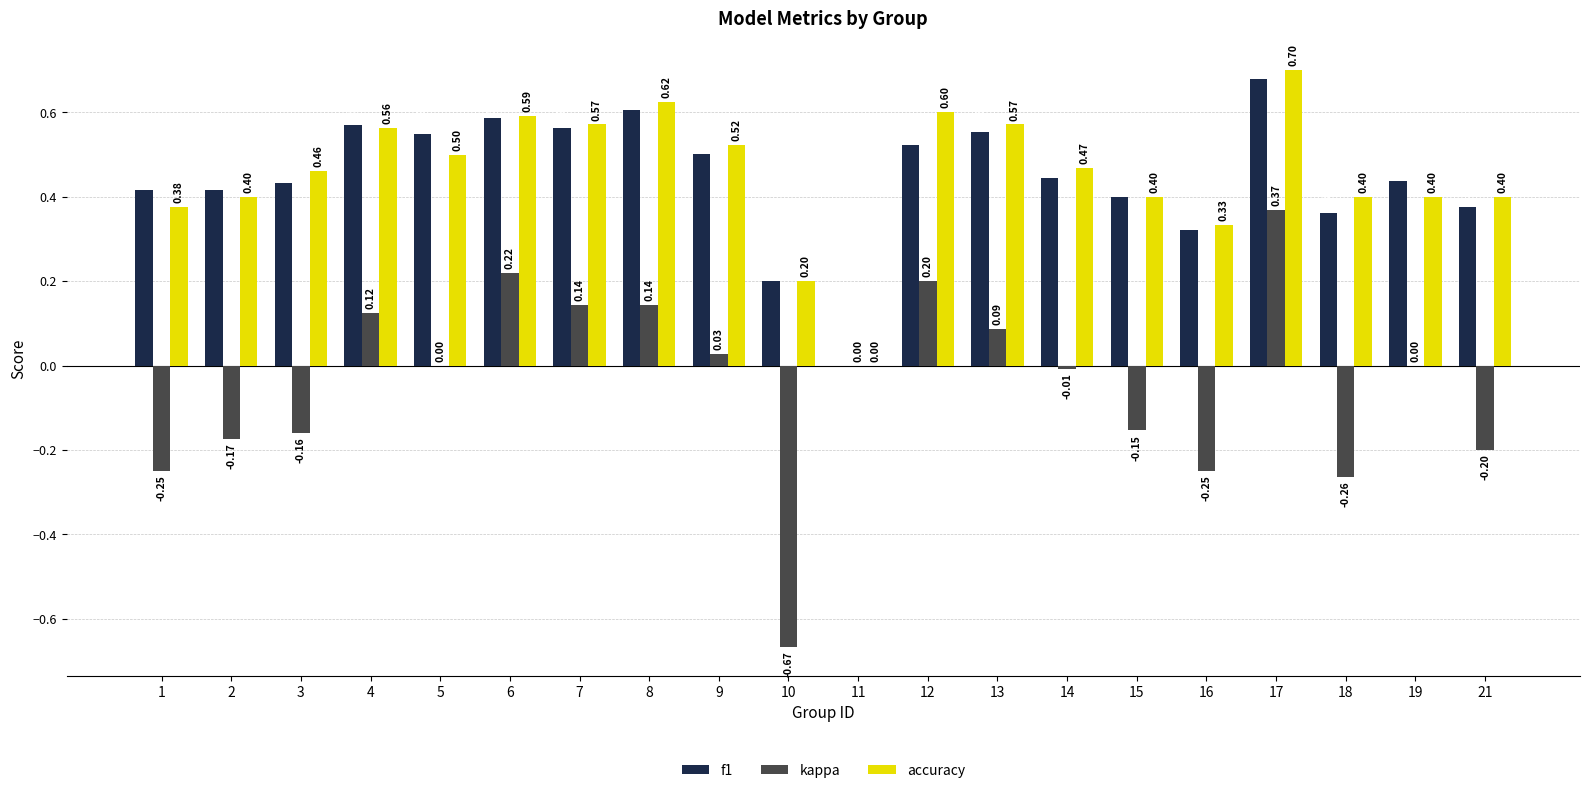

What is the sum of the accuracy values at 5 and 3?

1.0